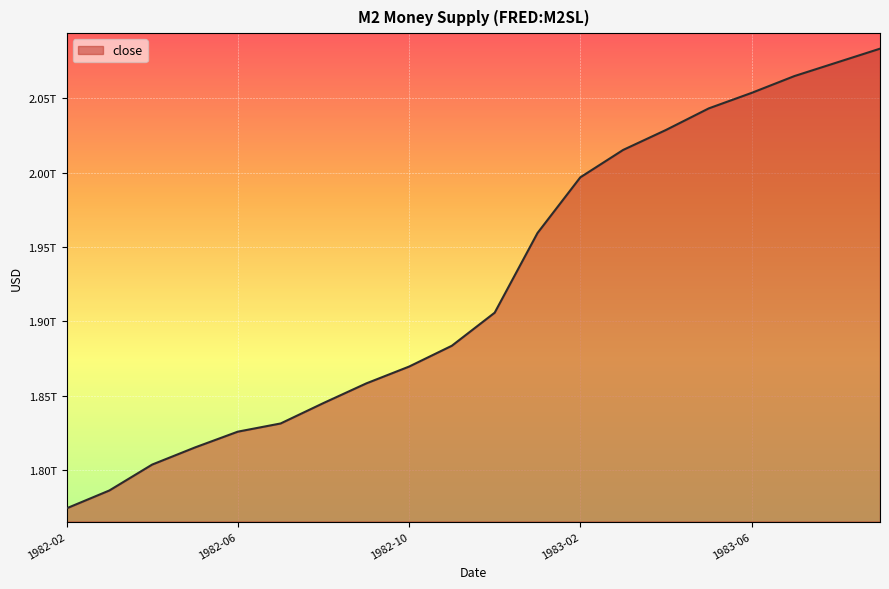

Which category has the highest value across all series?

1983-09